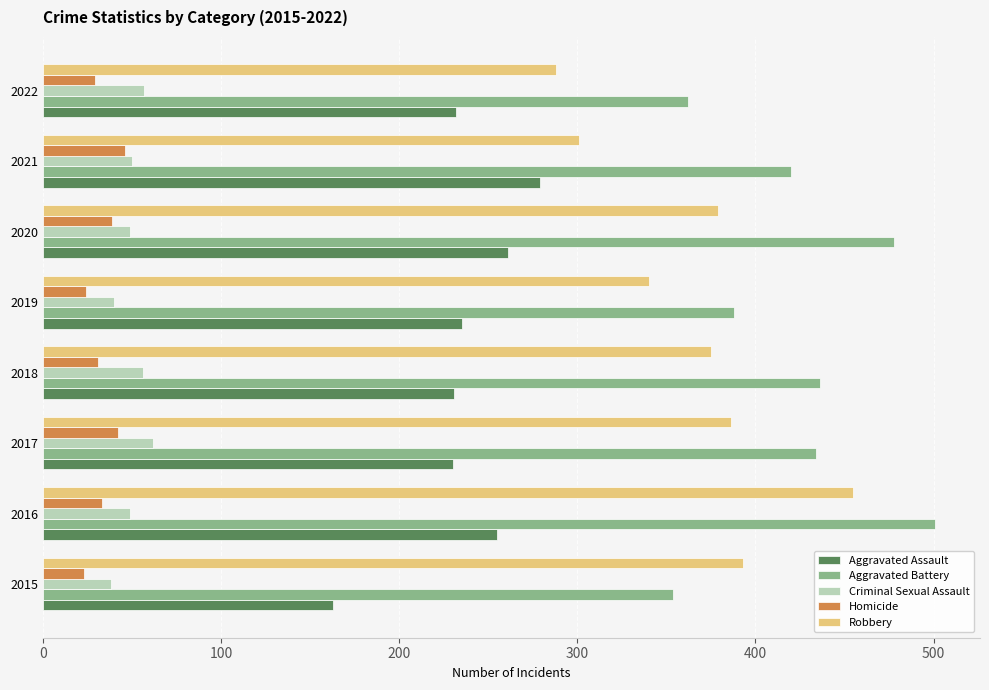

What is the difference between the second highest and minimum values in the Aggravated Battery series?

124